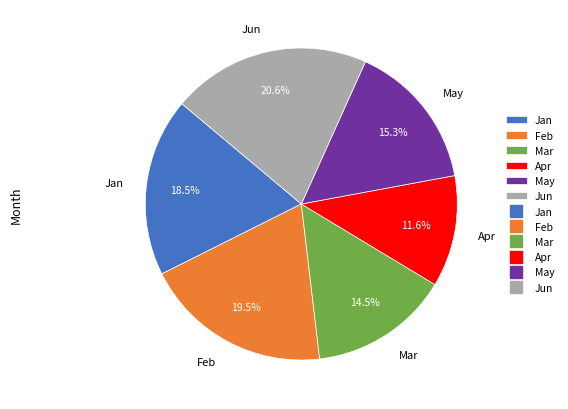

Is there a majority slice in this chart?

No